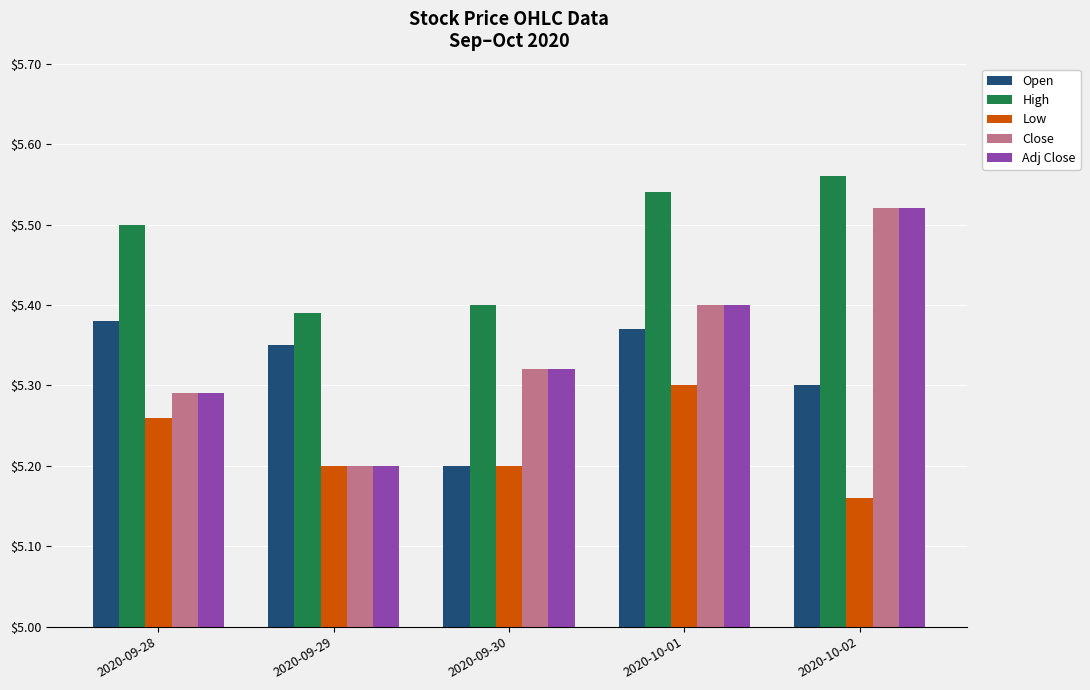

What is the label of the 3rd bar from the right?

2020-09-30